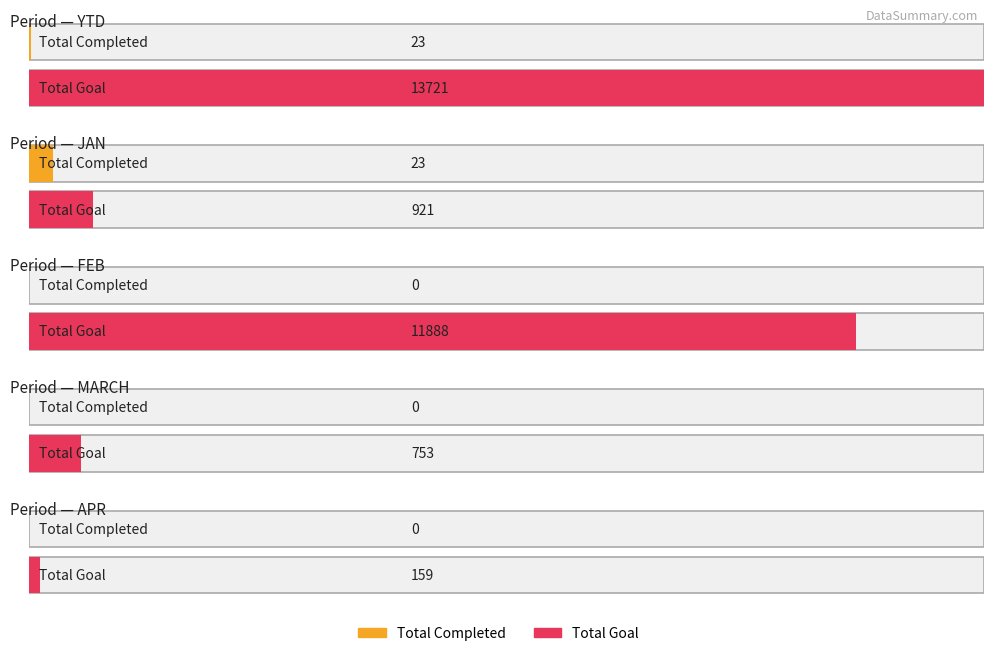

Reading left to right, what are all the values shown in this chart?

Total Completed: YTD=23	JAN=23	FEB=0	MARCH=0	APR=0
Total Goal: YTD=13721	JAN=921	FEB=11888	MARCH=753	APR=159